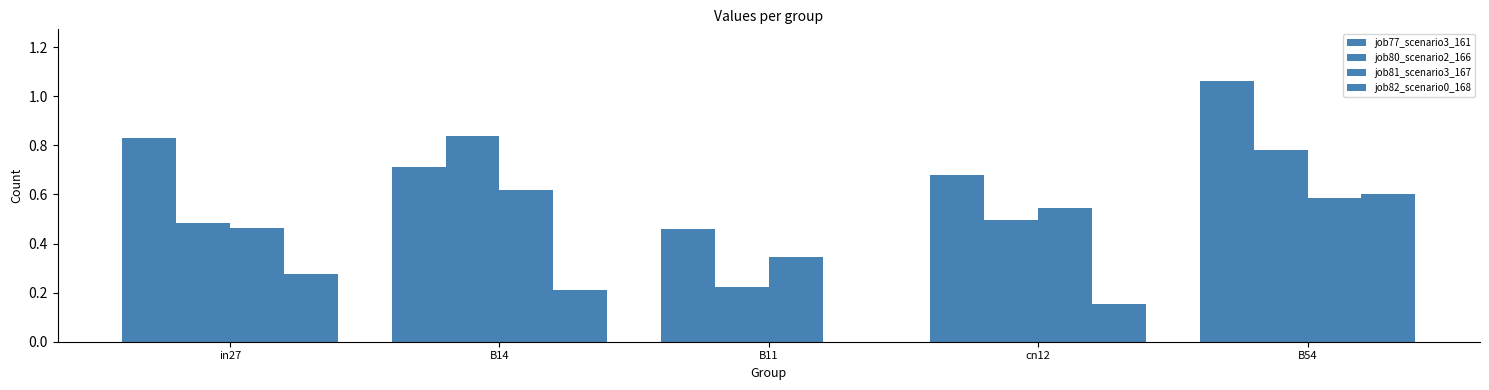

How many categories are shown in the chart?

5